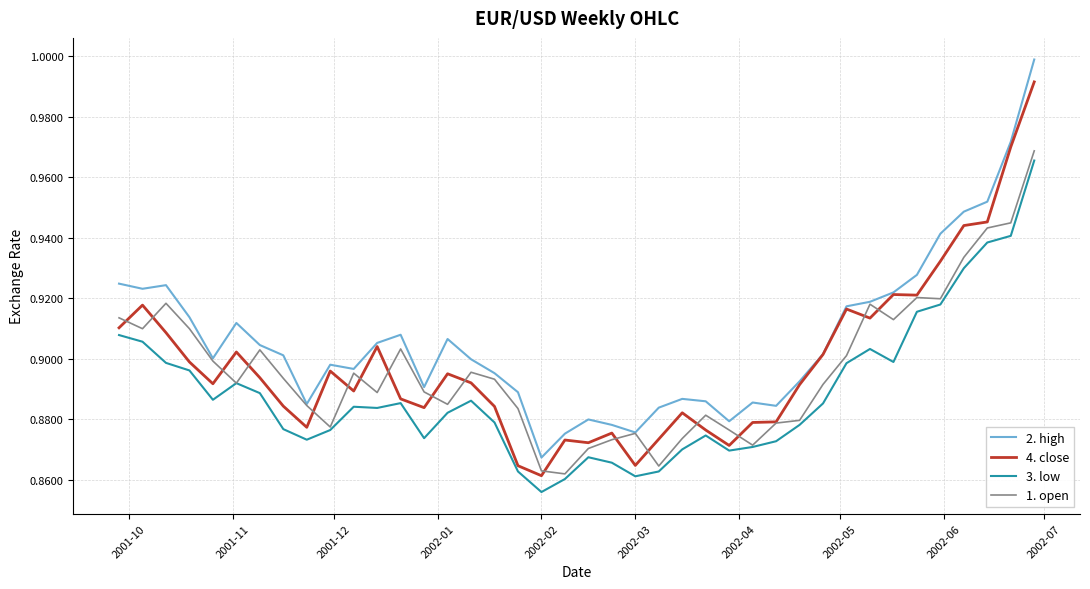

Which series has the largest total across all categories?

2. high